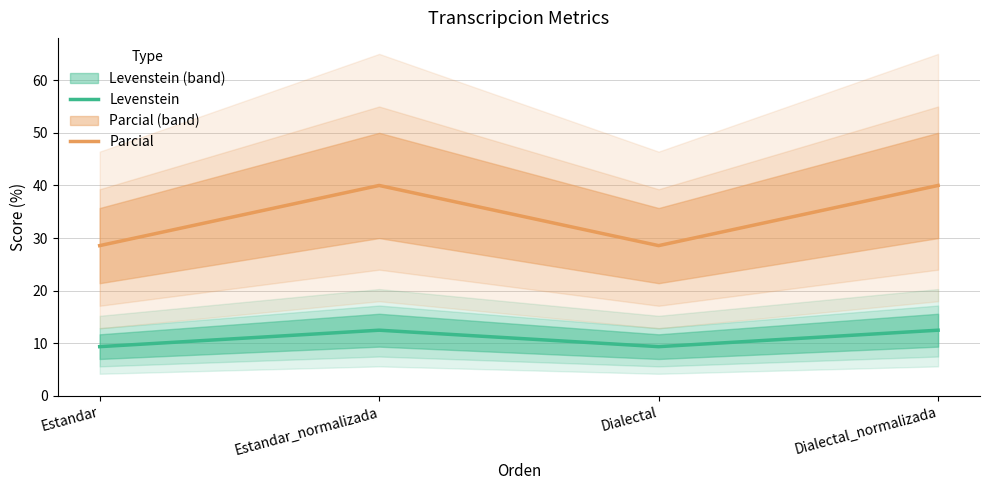

What is the maximum value for Levenstein?

12.5